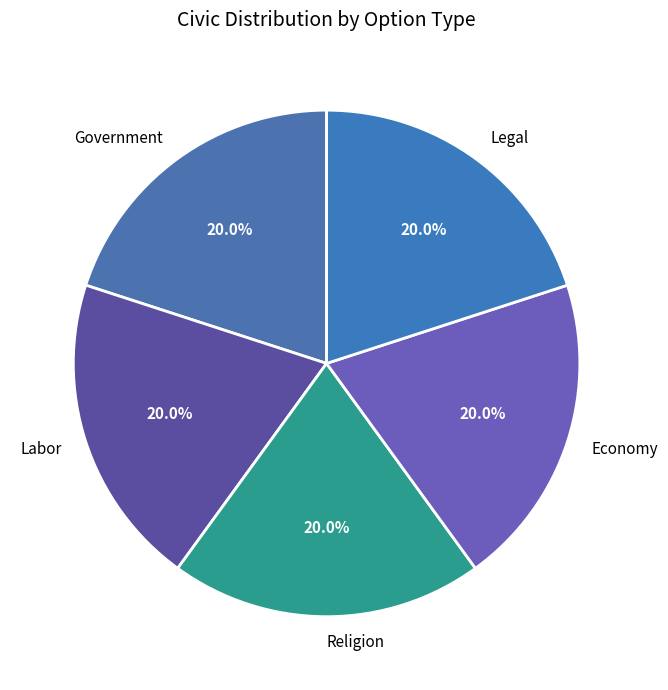

Combined, do Legal and Labor account for over 50%?

No